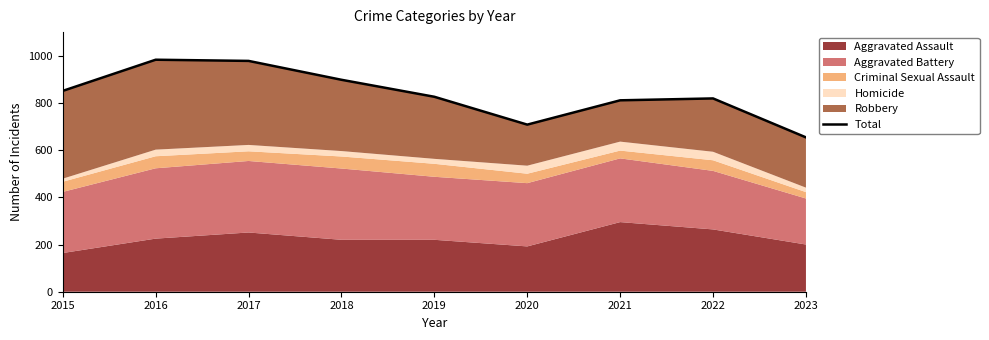

Which label corresponds to the smallest value in the chart?

2023